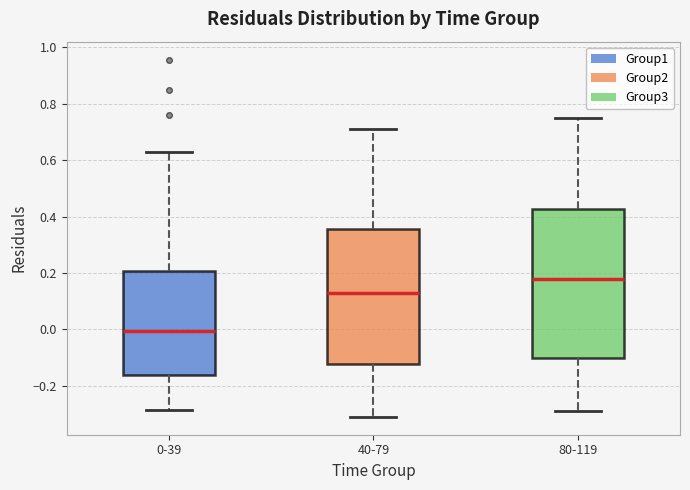

Where is the lower edge of the box for 0-39 on the y-axis? The values are not printed on the chart, so give them approximately, as read against the axis.

-0.16